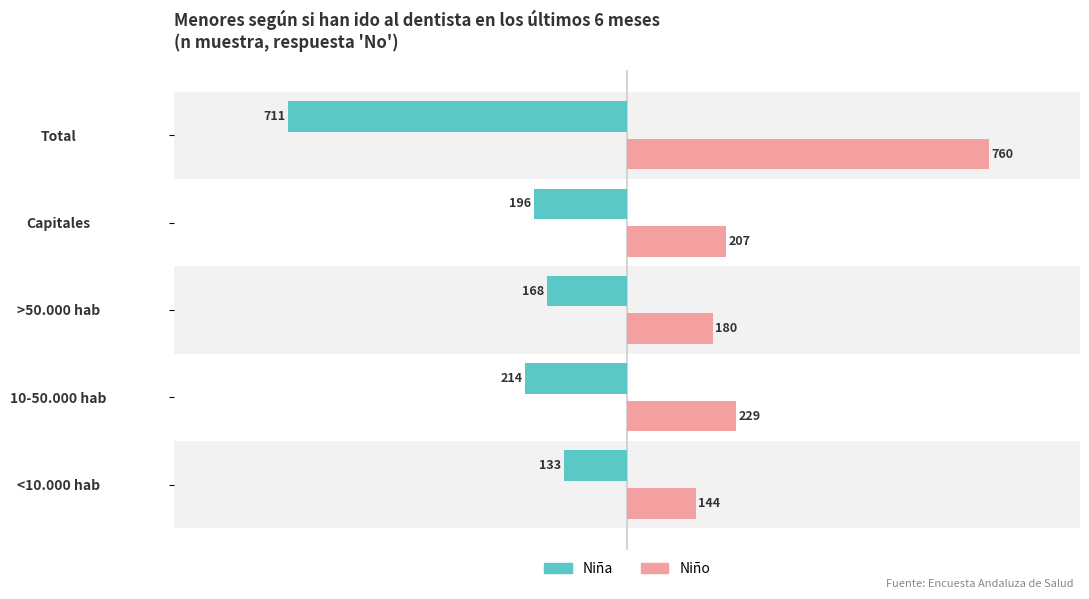

What is the total value across all series at Capitales?

11